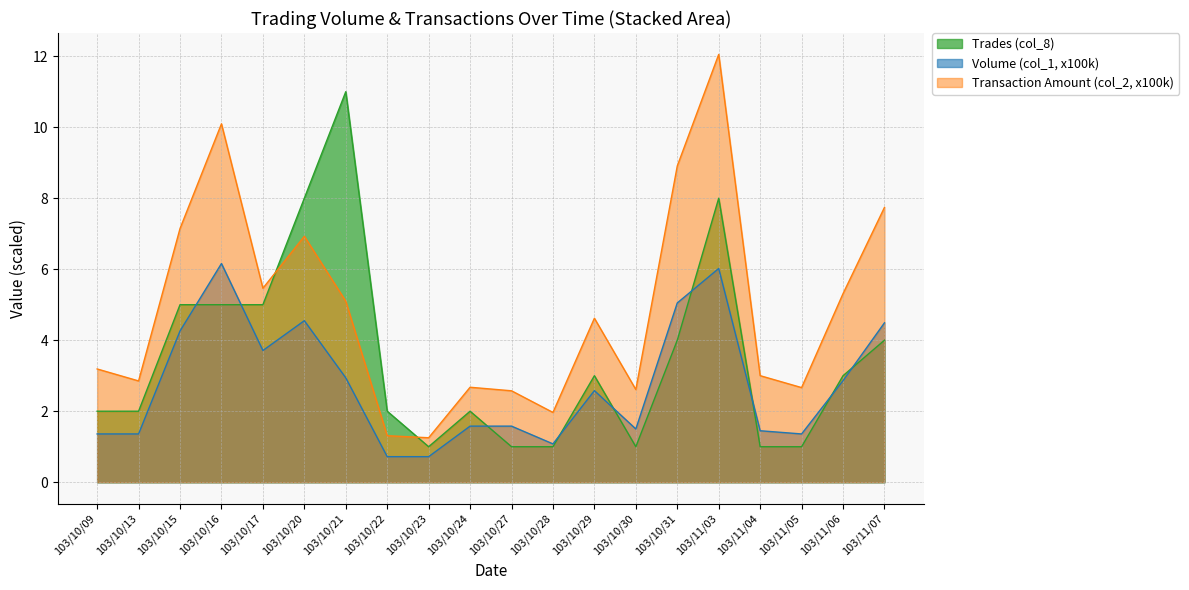

Reading left to right, what are all the values shown in this chart?

Volume (col_1, x100k): 1.4	1.4	4.3	6.2	3.7	4.5	2.9	0.7	0.7	1.6	1.6	1.1	2.6	1.5	5.0	6.0	1.4	1.4	2.9	4.5
Transaction Amount (col_2, x100k): 3.2	2.9	7.1	10.1	5.5	6.9	5.1	1.3	1.3	2.7	2.6	2.0	4.6	2.6	8.9	12.0	3.0	2.7	5.3	7.7
Trades (col_8): 2.0	2.0	5.0	5.0	5.0	8.0	11.0	2.0	1.0	2.0	1.0	1.0	3.0	1.0	4.0	8.0	1.0	1.0	3.0	4.0